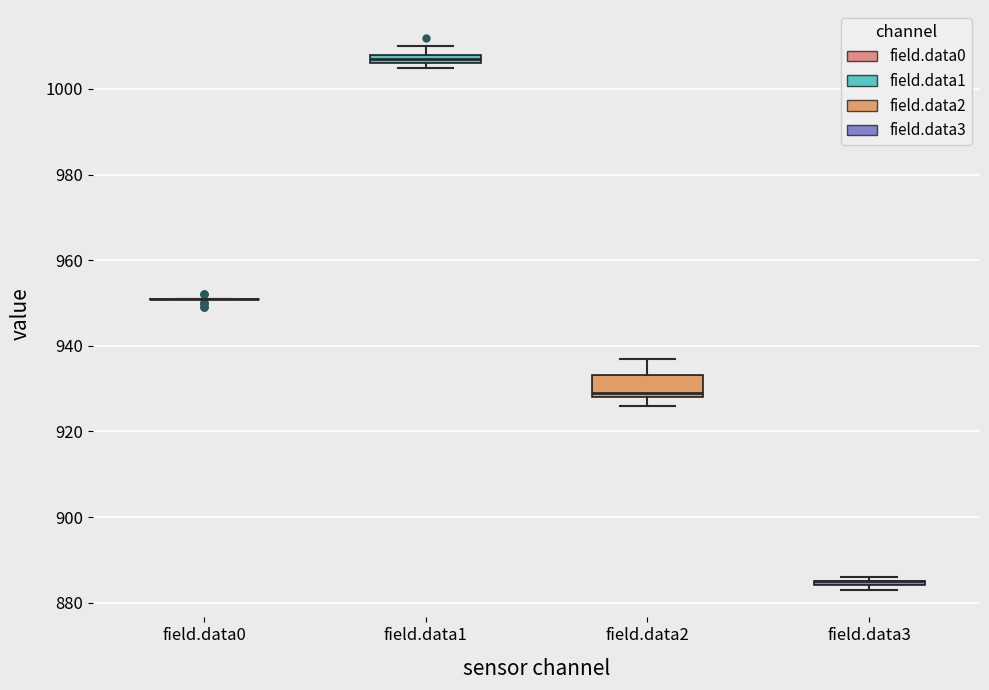

Which box is the tallest, from its lower edge to its upper edge?

field.data2